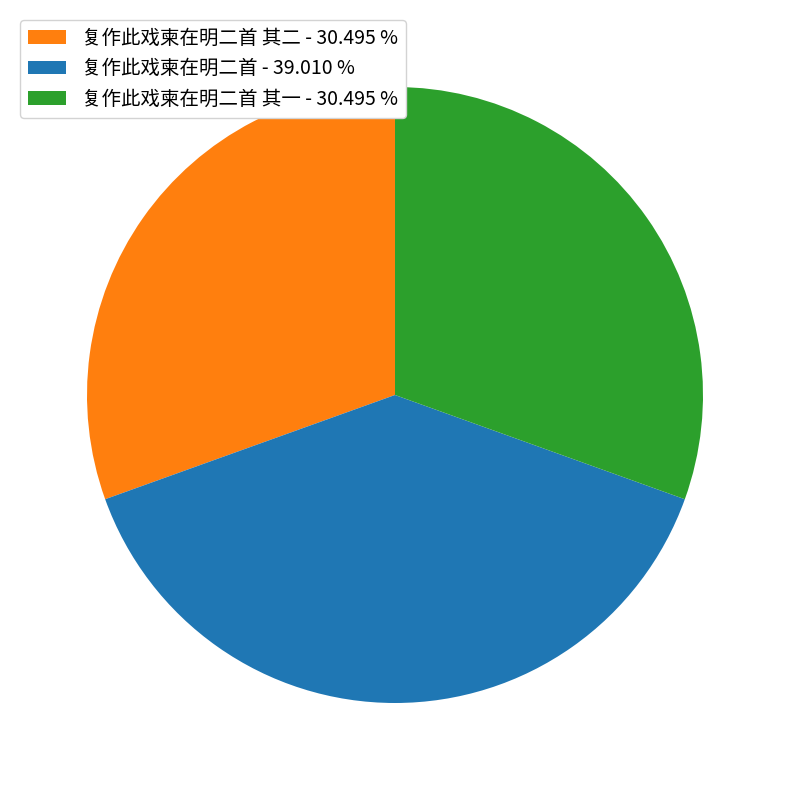

Which slice is the largest?

复作此戏柬在明二首 - 39.010 %